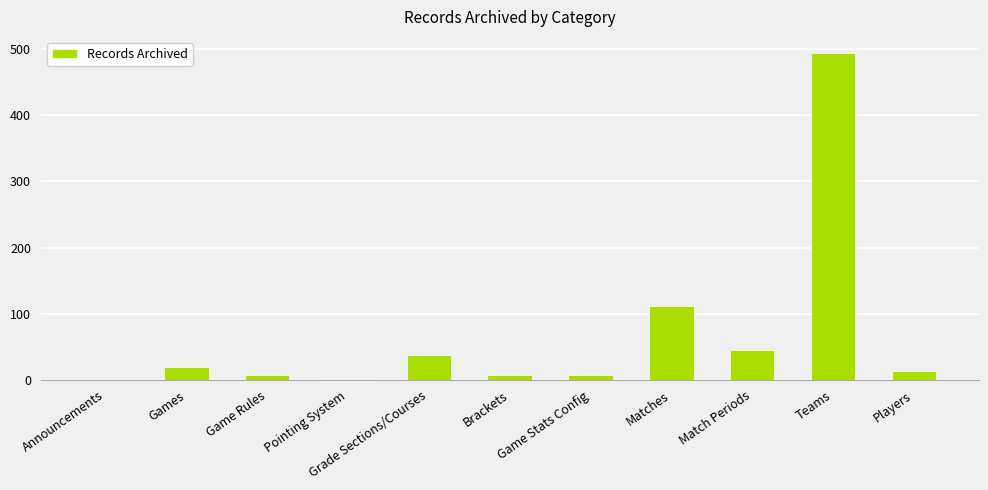

True or false: the data shows 212 at Teams.

False